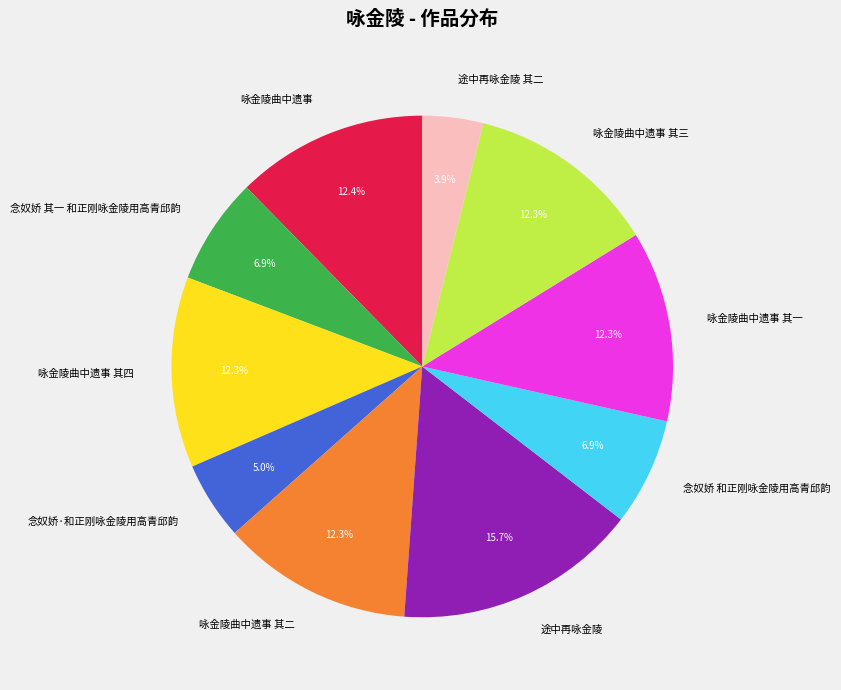

To the nearest percent, what portion does 咏金陵曲中遗事 其四 represent?

12%